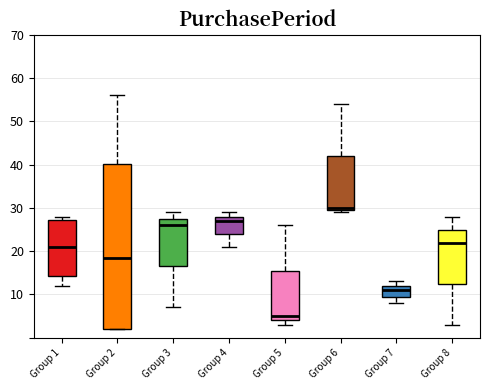

Reading left to right, transcribe this box plot: for each box, give where its median line is, the range the box spans, and where its two whiskers end, as read against the y-axis. The values are not printed on the chart, so give them approximately, as read against the axis.

Group 1: median 21, box 14 to 27, whiskers 12 to 28
Group 2: median 19, box 2 to 40, whiskers 2 to 56
Group 3: median 26, box 17 to 28, whiskers 7 to 29
Group 4: median 27, box 24 to 28, whiskers 21 to 29
Group 5: median 5, box 4 to 16, whiskers 3 to 26
Group 6: median 30 (just above the box's lower edge), box 30 to 42, whiskers 29 to 54
Group 7: median 11, box 10 to 12, whiskers 8 to 13
Group 8: median 22, box 13 to 25, whiskers 3 to 28